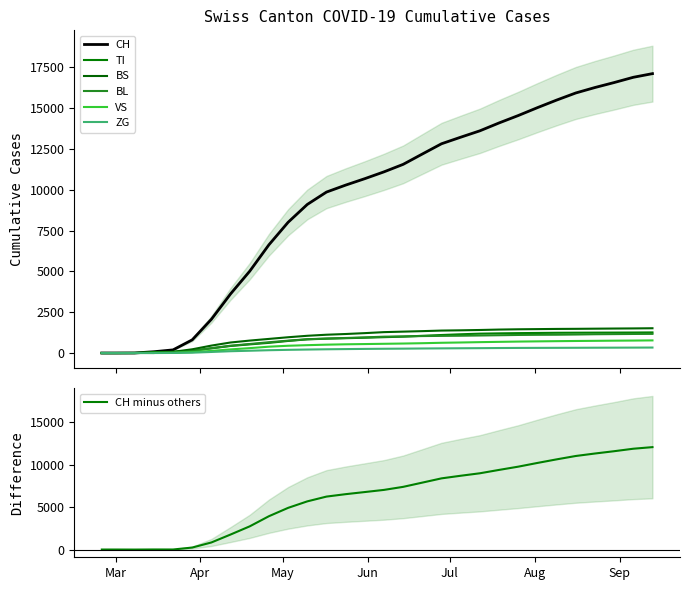

How many values in the CH series exceed 11092?

14